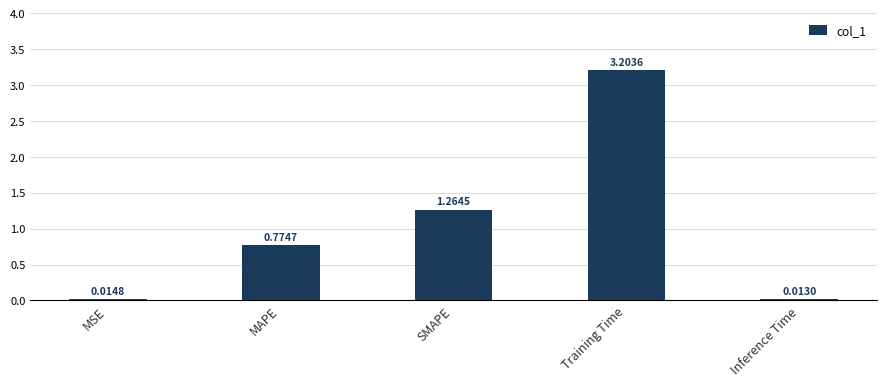

How many bars are there in total?

5